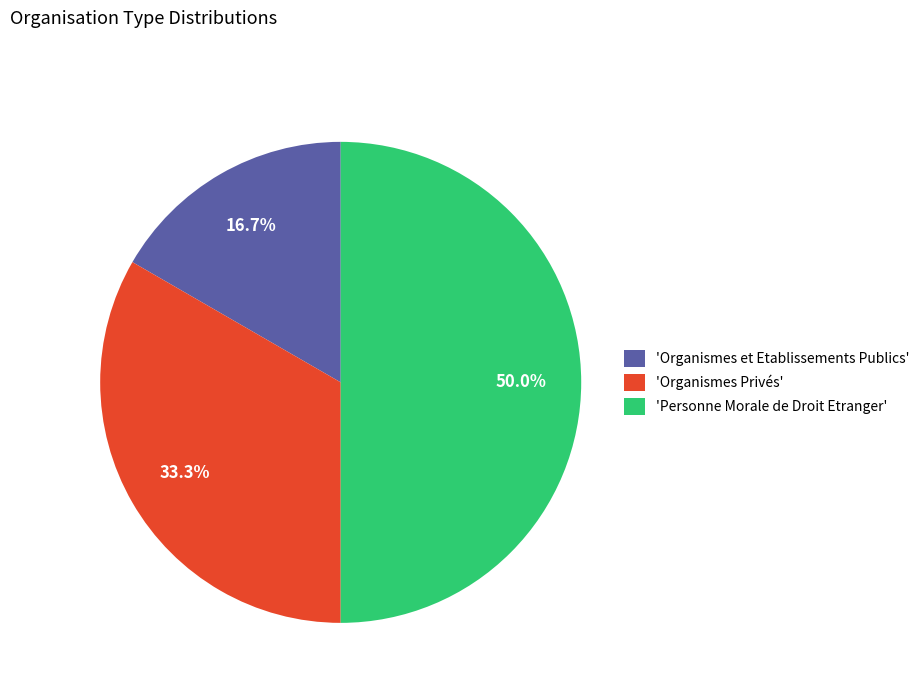

Approximately how many times larger is the value at 'Organismes et Etablissements Publics' compared to 'Organismes Privés'?

0.5